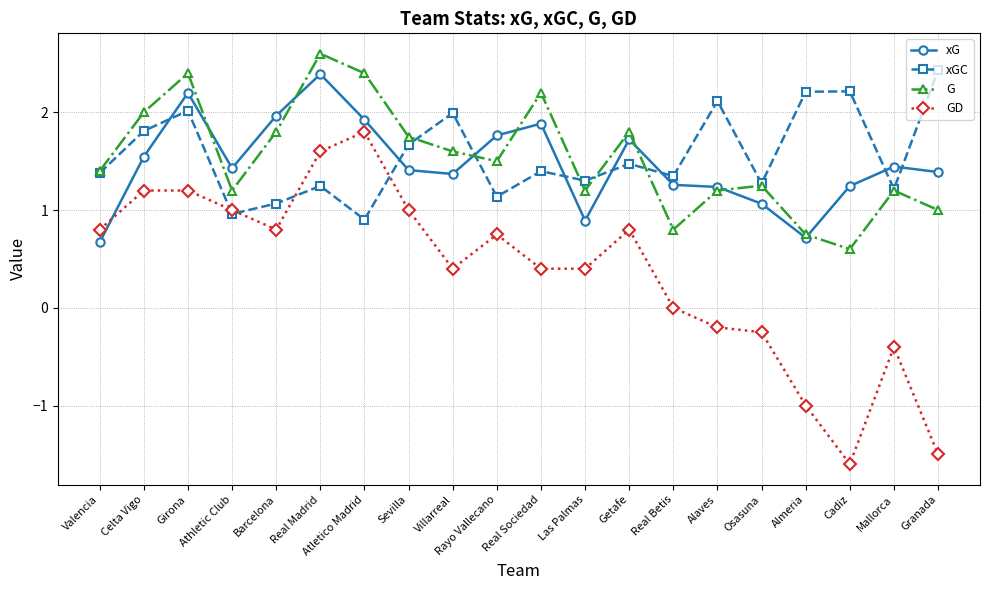

What is the difference between the maximum and second lowest values in the xG series?

1.7